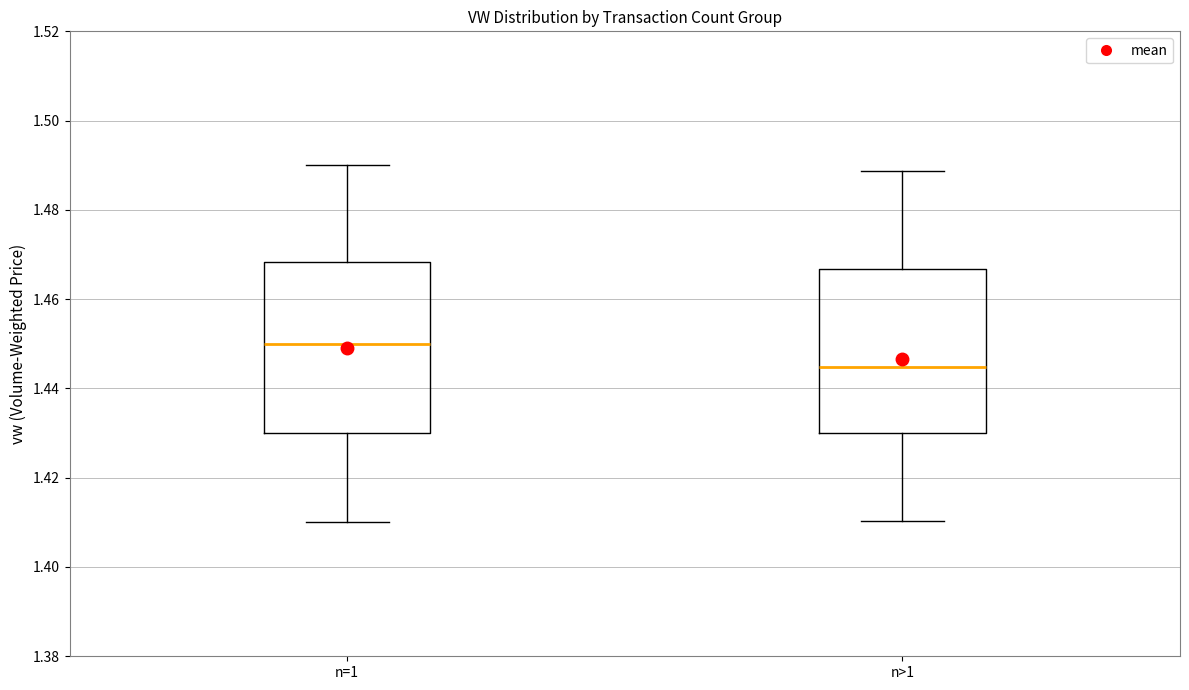

Reading left to right, read every box against the y-axis: the position of its median line, the range the box covers, and the ends of its whiskers. The values are not printed on the chart, so give them approximately, as read against the axis.

n=1: median 1.450, box 1.430 to 1.468, whiskers 1.410 to 1.490
n>1: median 1.444, box 1.430 to 1.466, whiskers 1.410 to 1.488